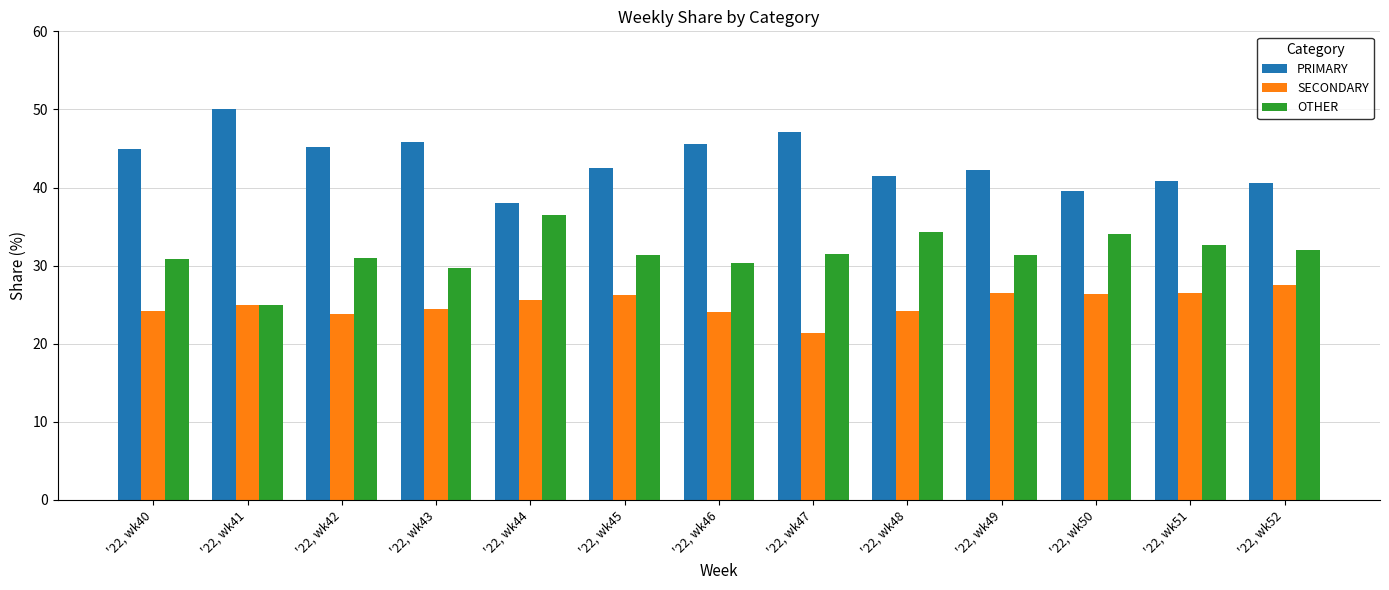

What is the spread (max minus min) of values at '22, wk41?

25.0